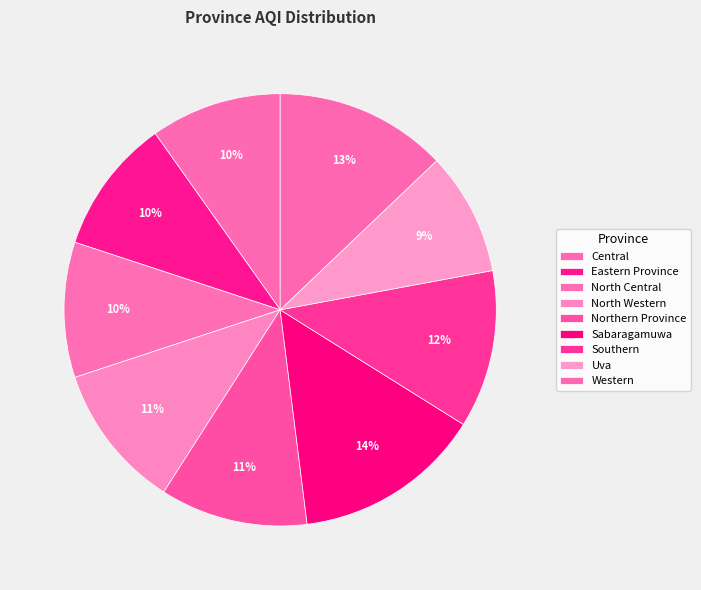

How many segments does this pie chart have?

9